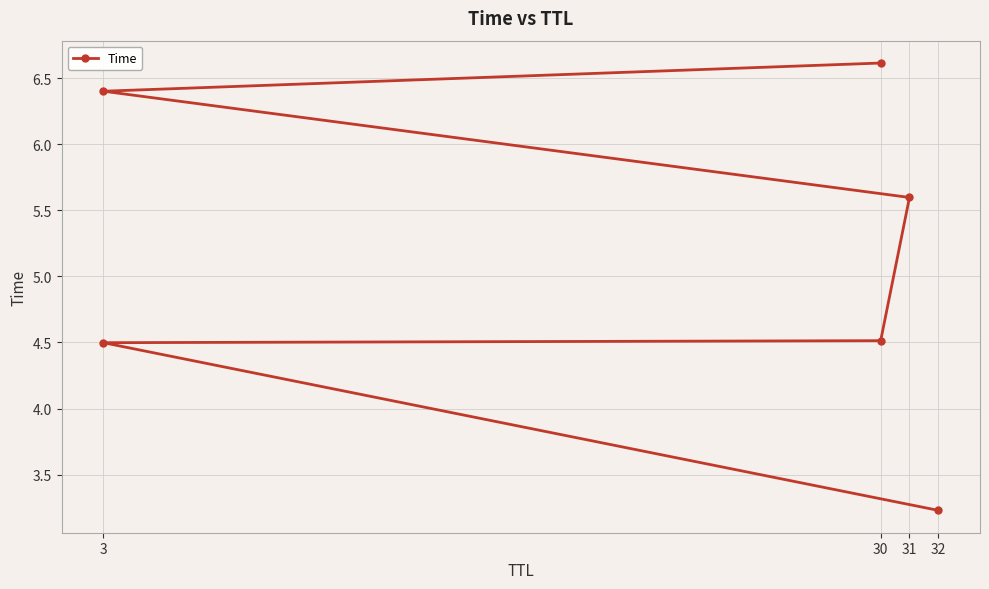

What is the change in value from 32 to 3?

+3.2